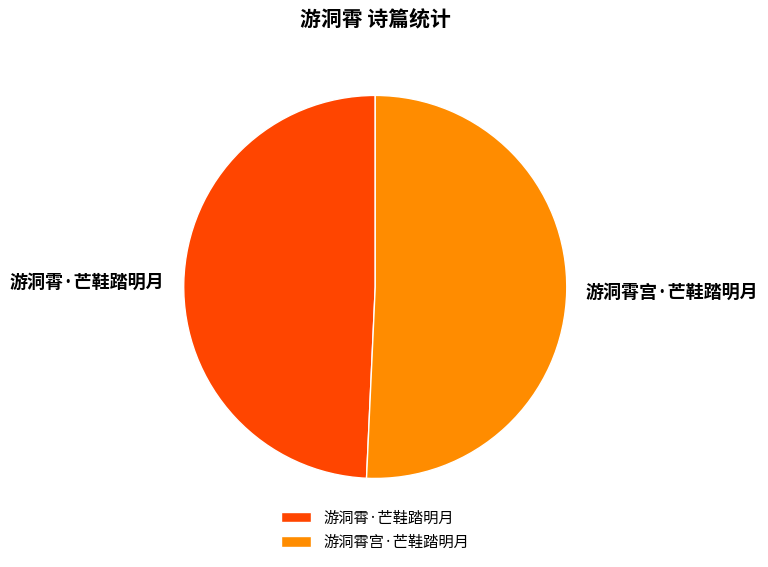

Rank the categories by value from lowest to highest.

游洞霄·芒鞋踏明月, 游洞霄宫·芒鞋踏明月